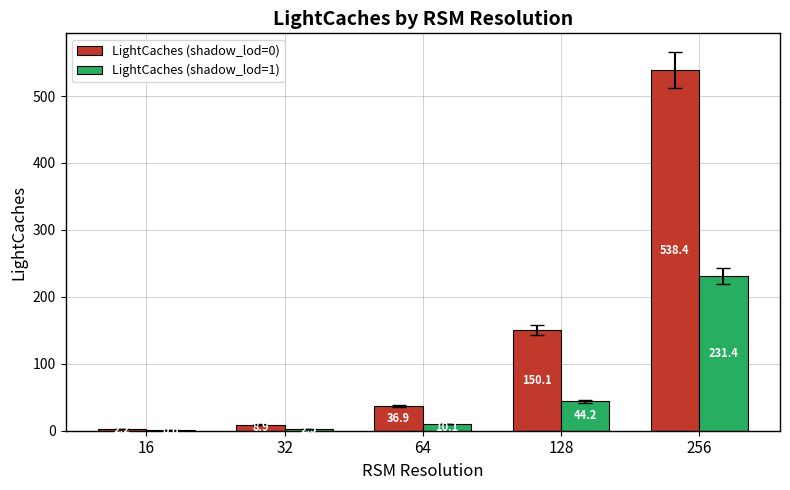

What is the average value of the LightCaches (shadow_lod=1) series?

57.8